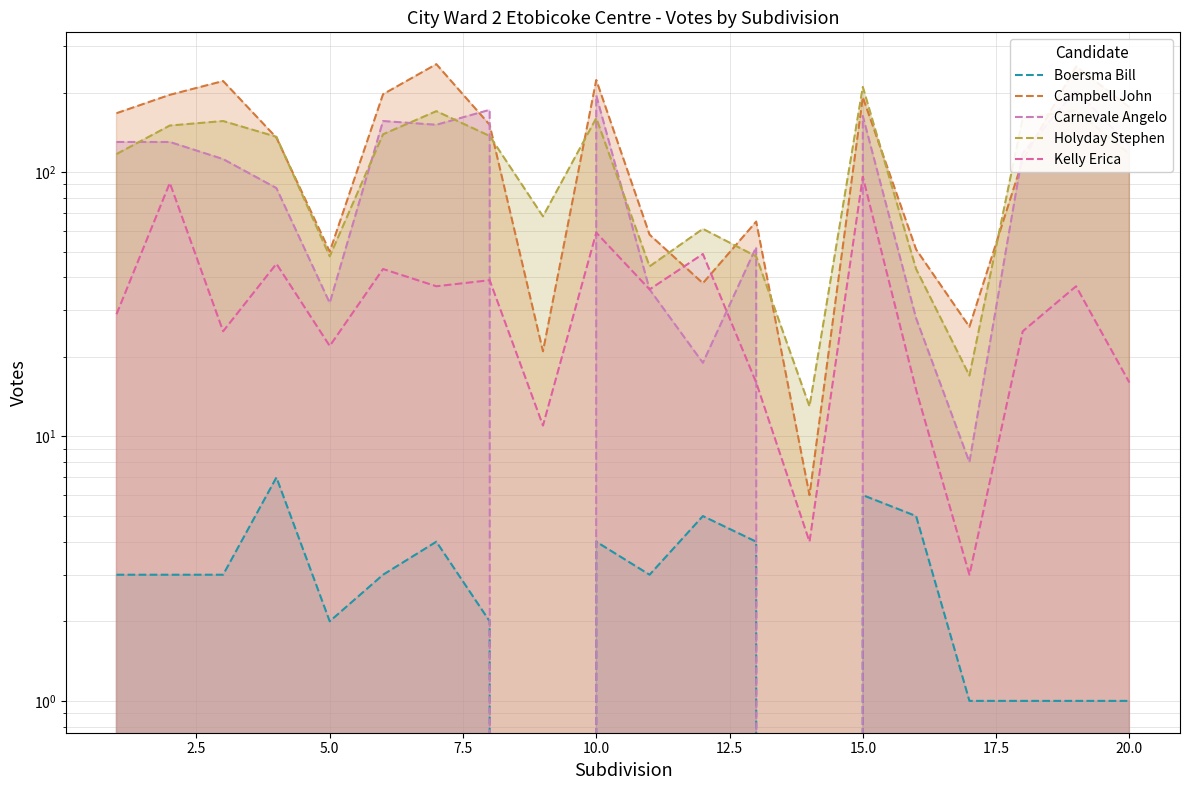

Count the number of data series in this chart.

5